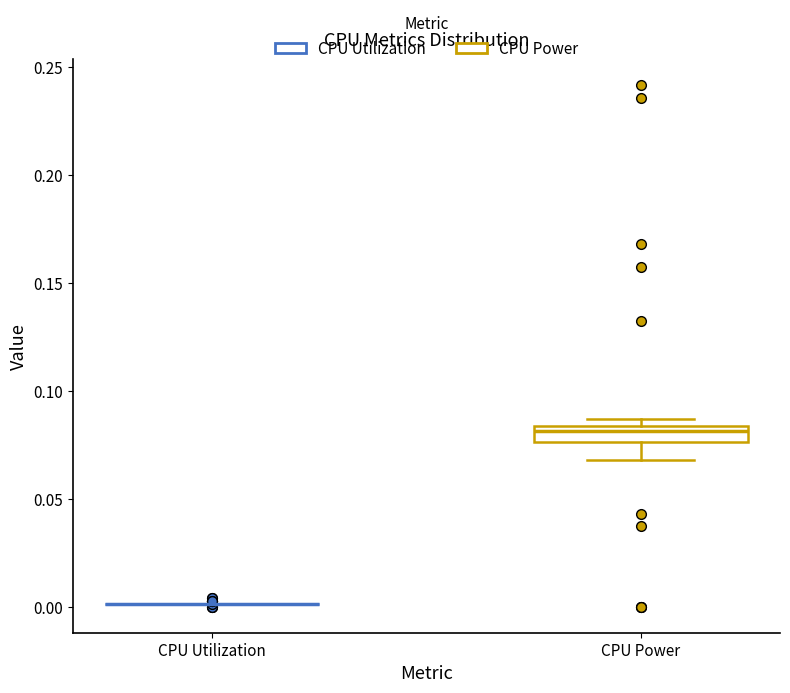

Where is the upper edge of the box for CPU Power on the y-axis? The values are not printed on the chart, so give them approximately, as read against the axis.

0.085